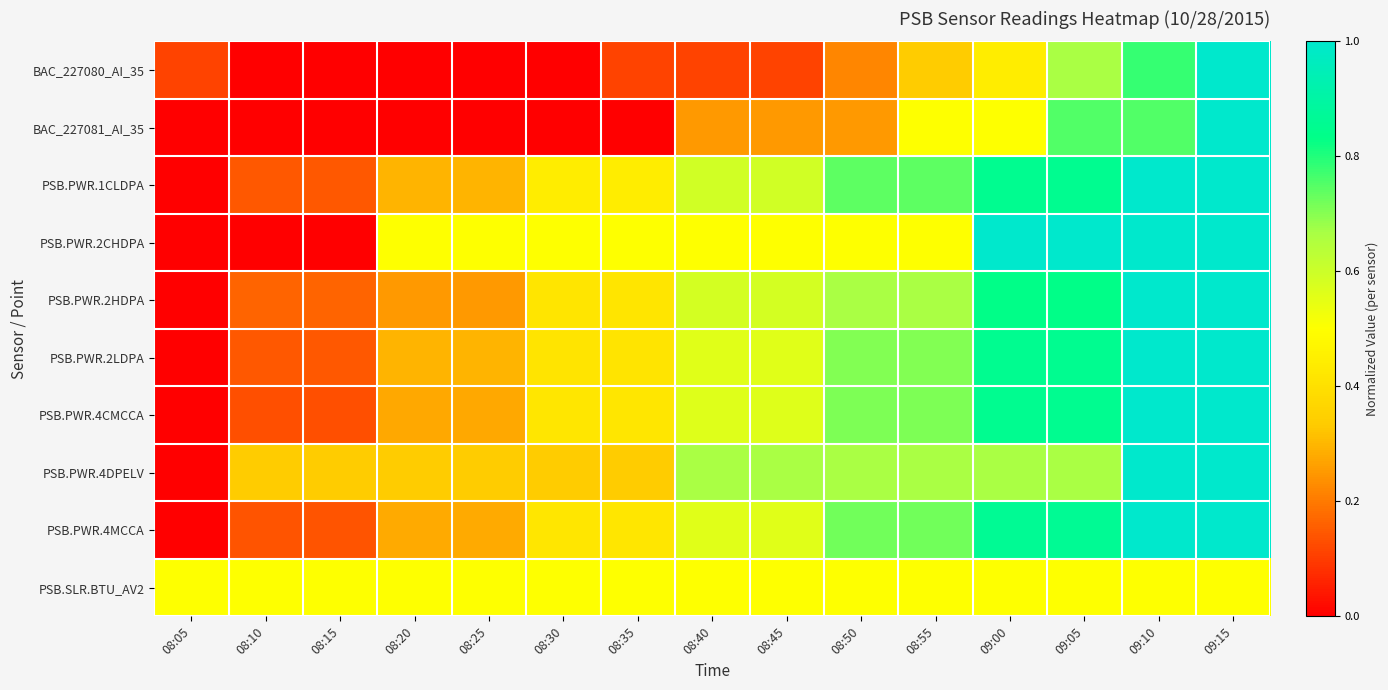

Which label corresponds to the smallest value in the chart?

08:10